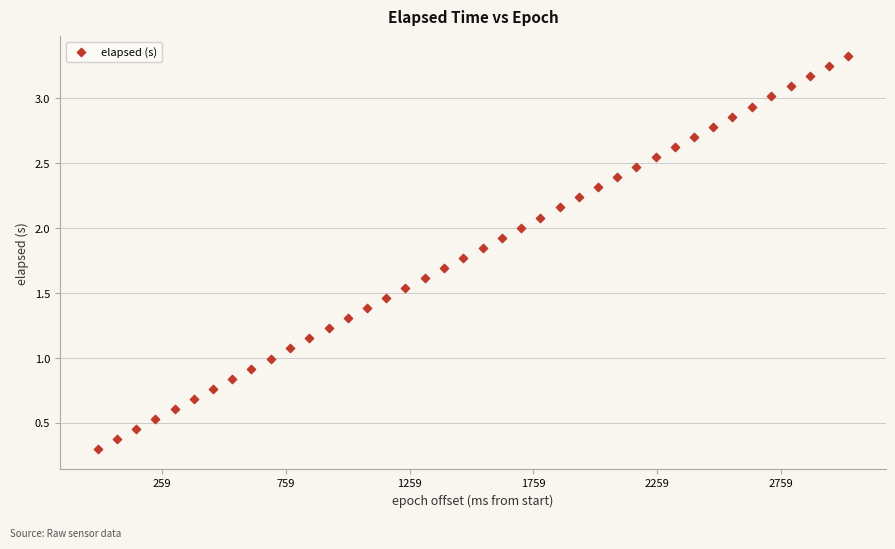

What is the range of X values (max minus min)?

3030.0